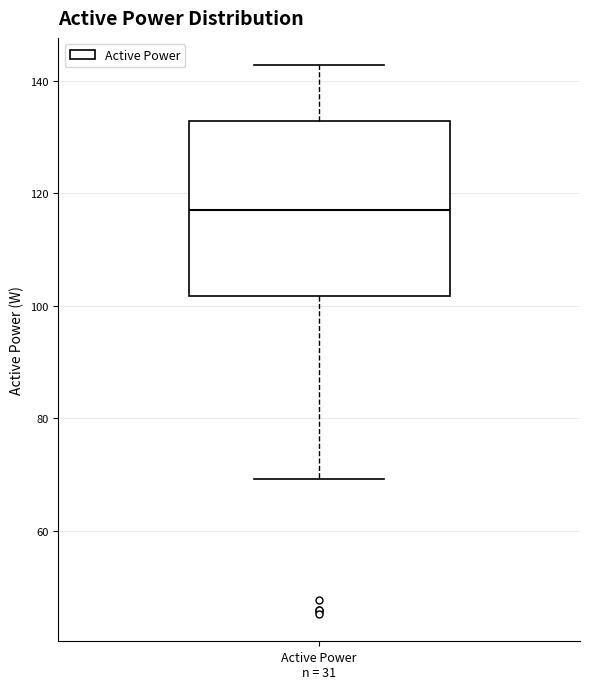

Transcribe this box plot: give where the median line is, the range the box spans, and where the two whiskers end, as read against the y-axis. The values are not printed on the chart, so give them approximately, as read against the axis.

median 118, box 102 to 132, whiskers 70 to 142